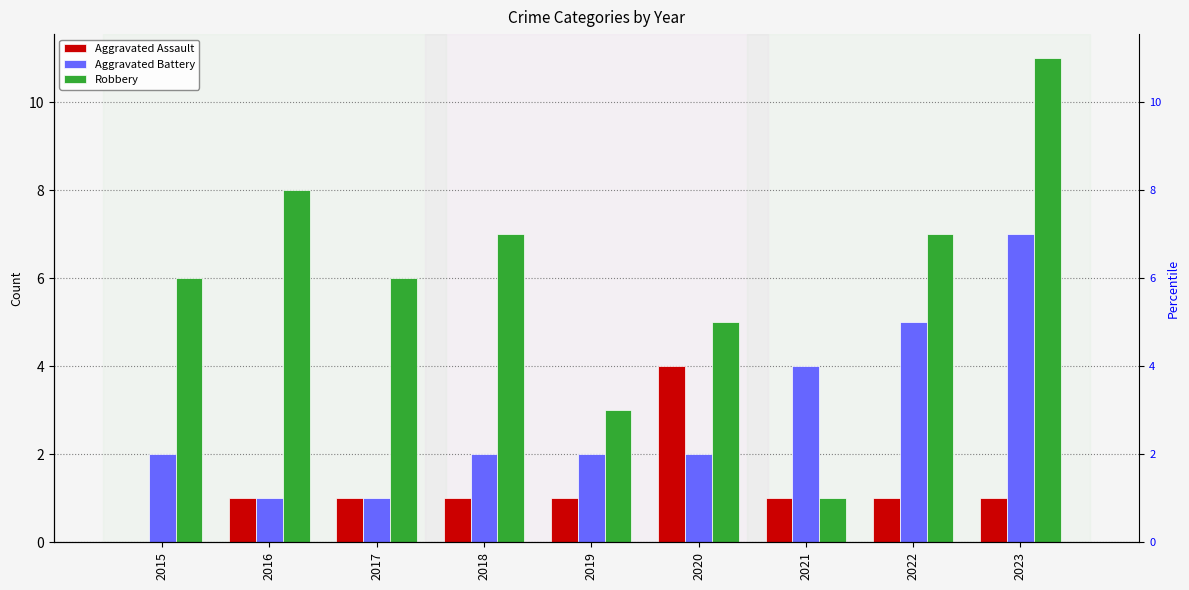

Where is Aggravated Assault nearest to the value 2?

2016